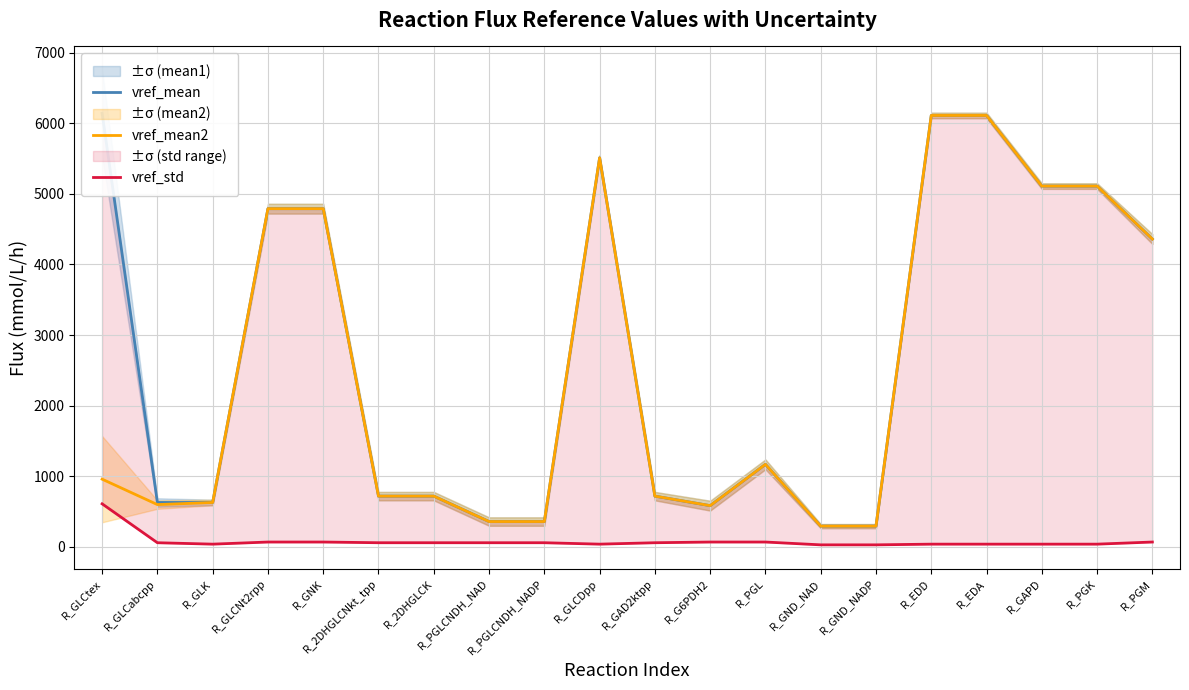

Between R_2DHGLCK and R_GNK, which is larger?

R_GNK